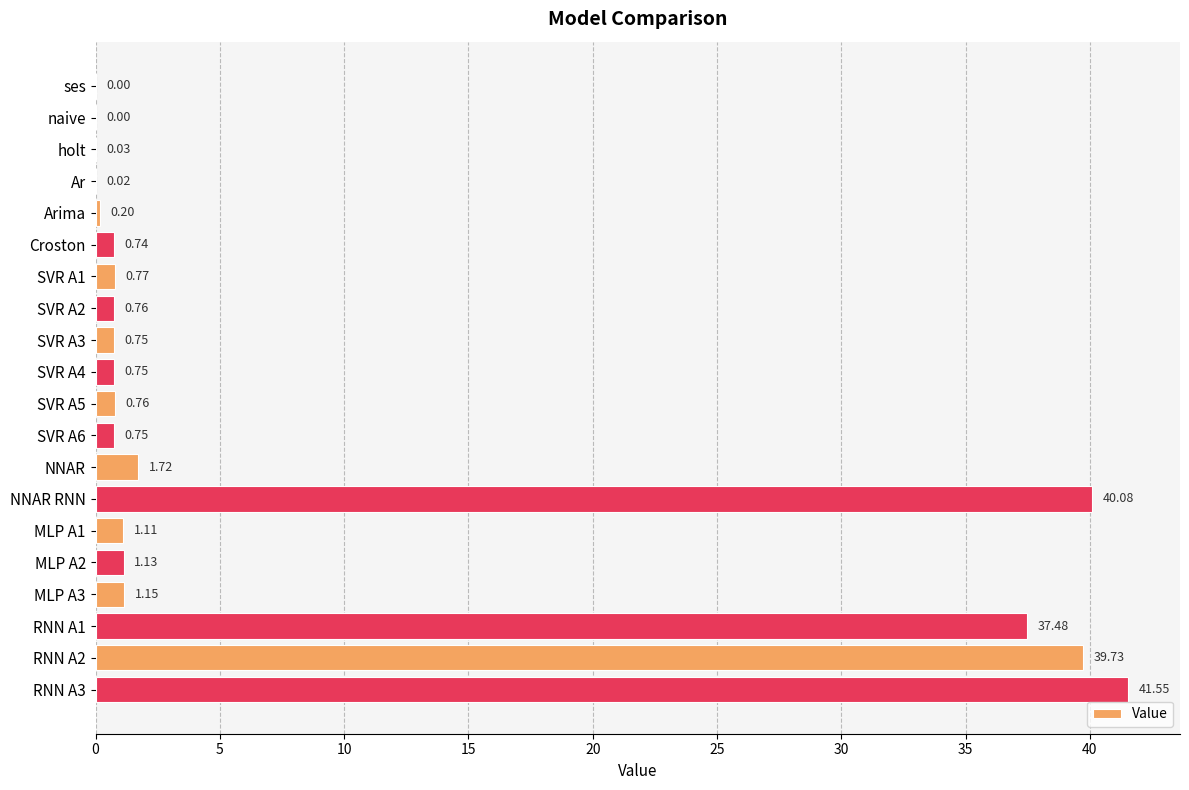

What is the change in value from Ar to SVR A4?

+0.7